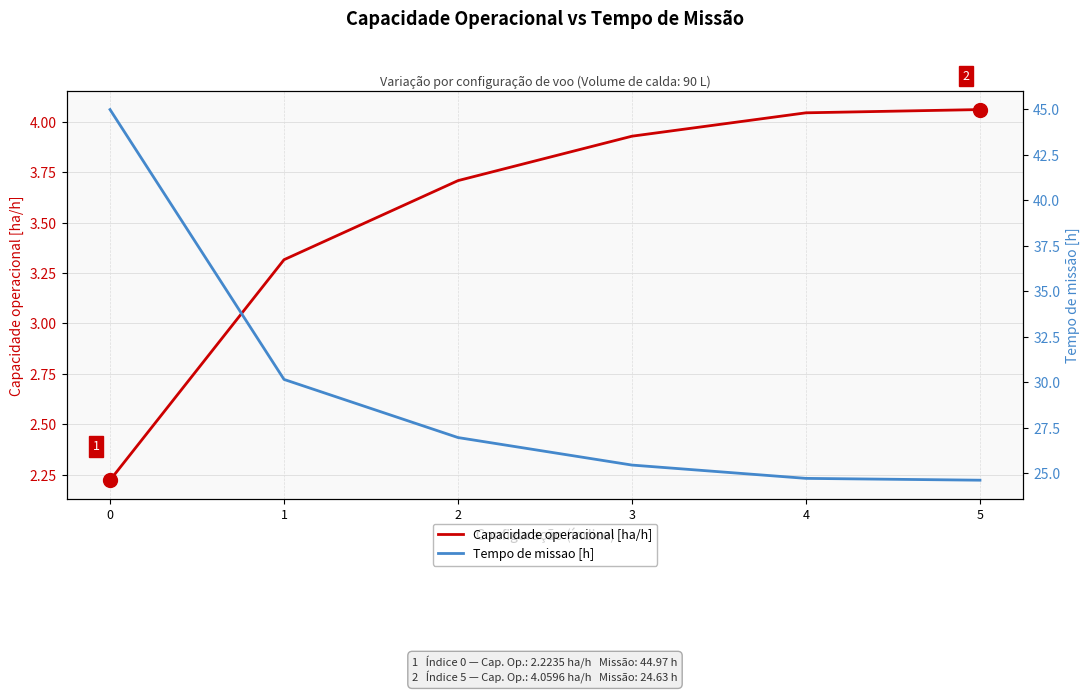

True or false: Tempo de missao [h] and Capacidade operacional [ha/h] cross at least once.

False